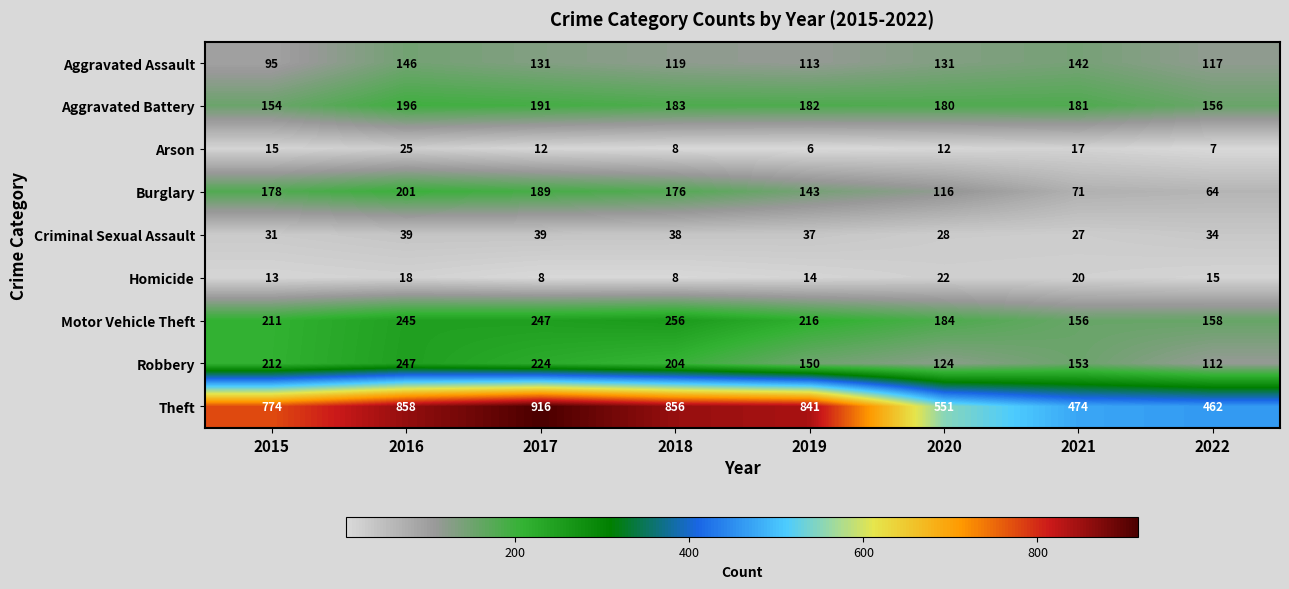

What is the spread (max minus min) of values at 2019?

835